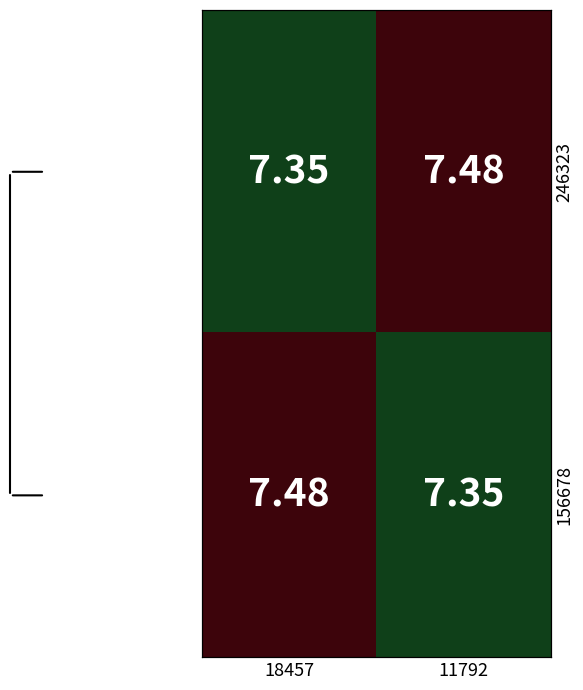

What is the sum of the 246323 values at 11792 and 18457?

14.8